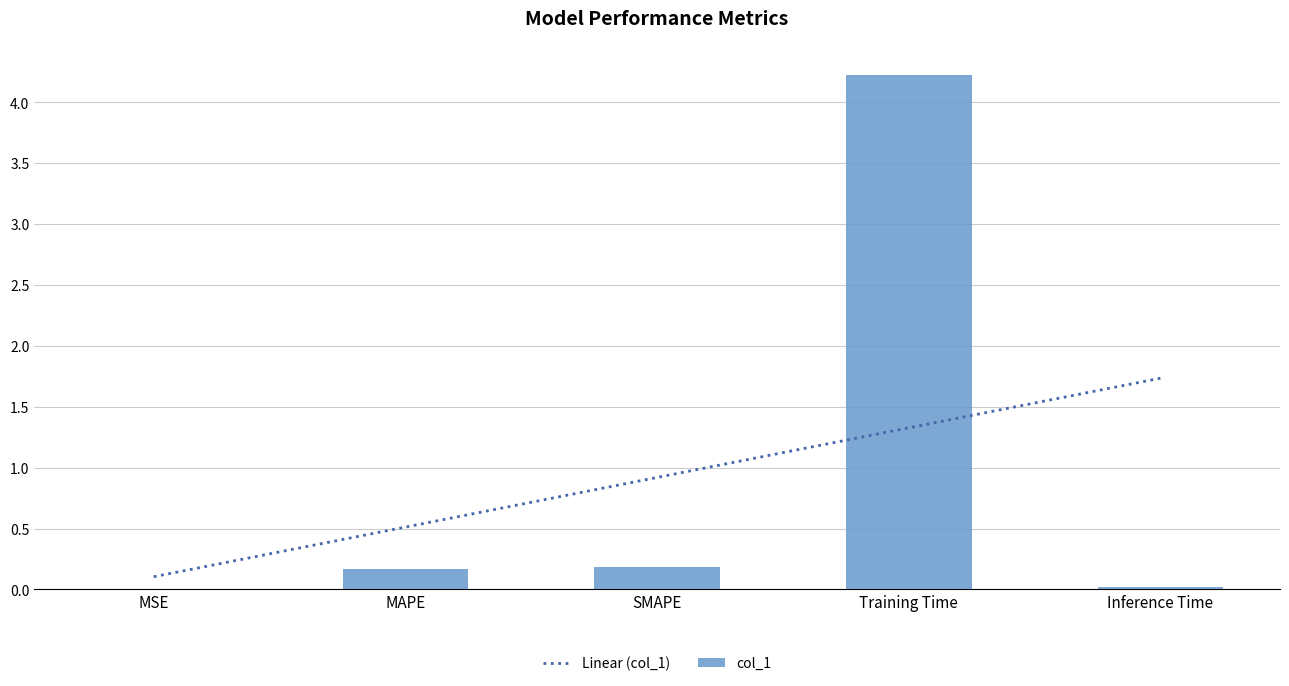

What is the average value?

0.9